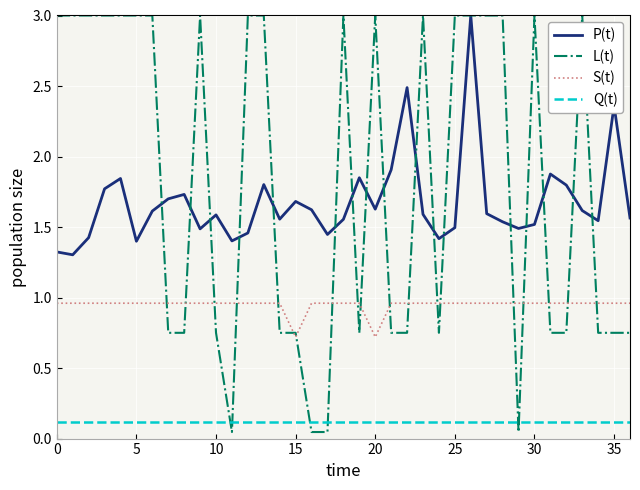

What are all the series names shown in the legend?

P(t), L(t), S(t), Q(t)